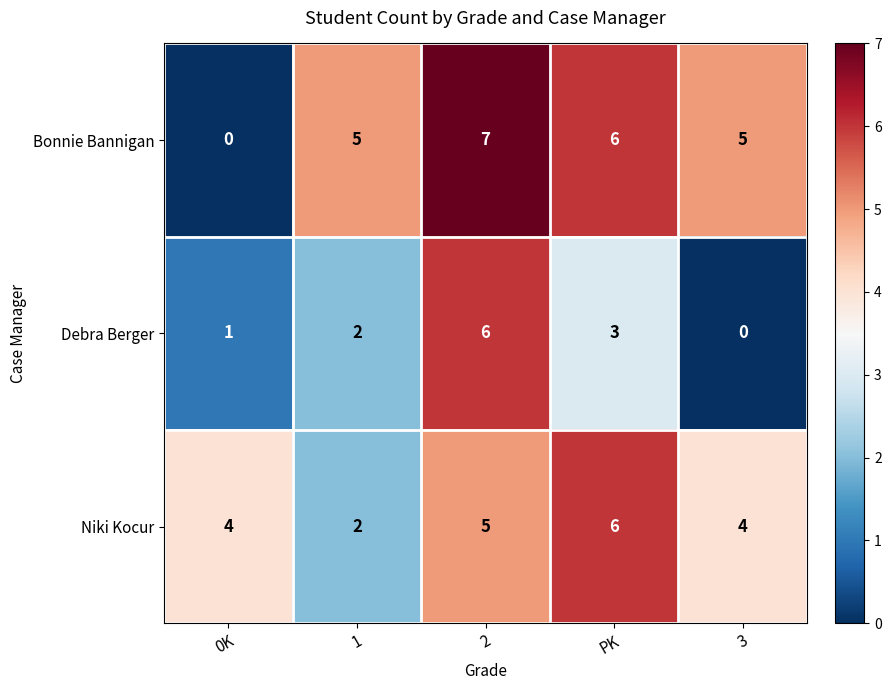

The Bonnie Bannigan series shows 3 at 0K. True or false?

False